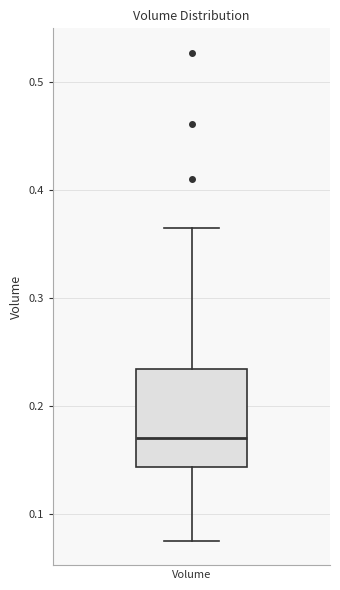

Read this box plot against the y-axis: the position of the median line, the range covered by the box, and the ends of both whiskers. The values are not printed on the chart, so give them approximately, as read against the axis.

median 0.17, box 0.14 to 0.23, whiskers 0.08 to 0.36